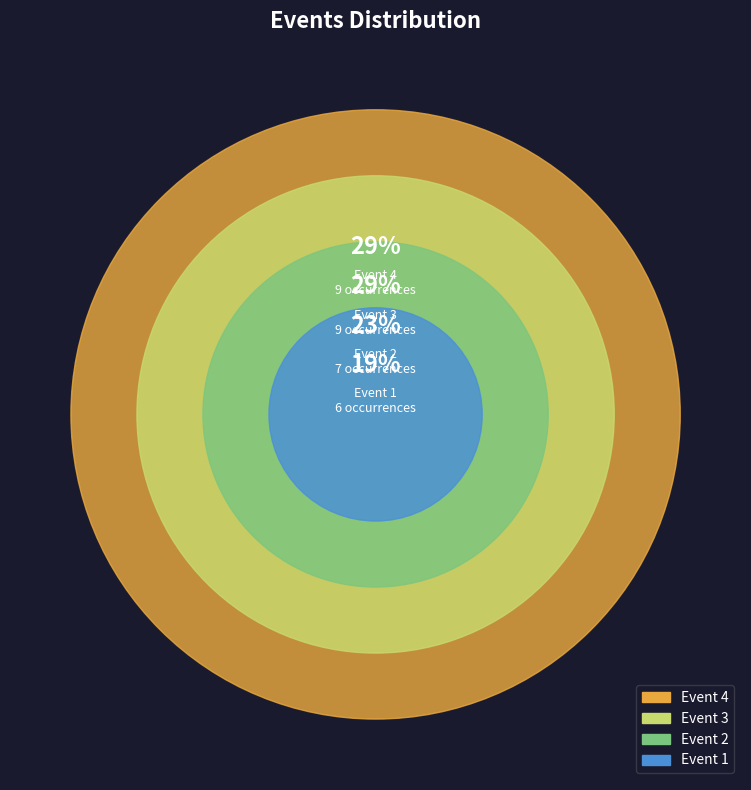

Rank the categories by value from highest to lowest.

3, 4, 2, 1